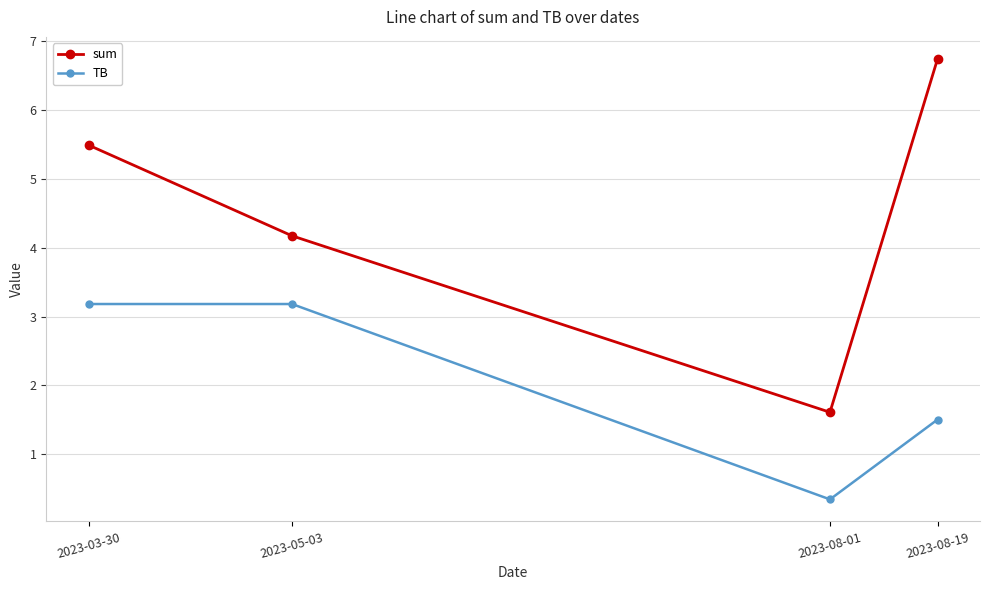

Rank the categories by sum value from lowest to highest.

2023-08-01, 2023-05-03, 2023-03-30, 2023-08-19